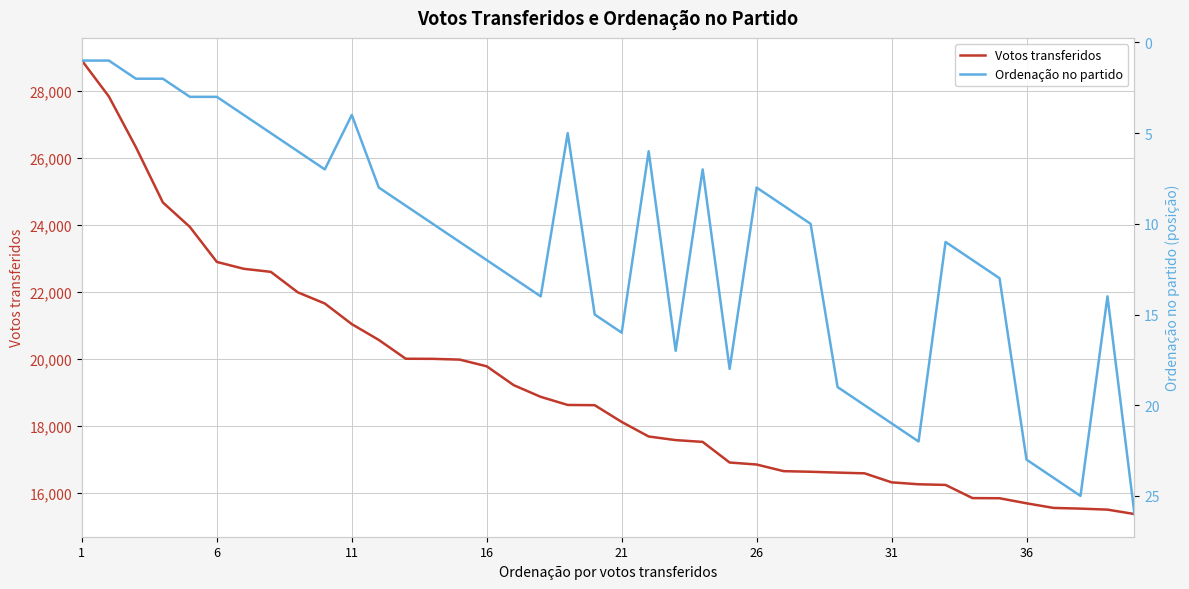

The value of Votos transferidos at 26 is 16849. True or false?

True